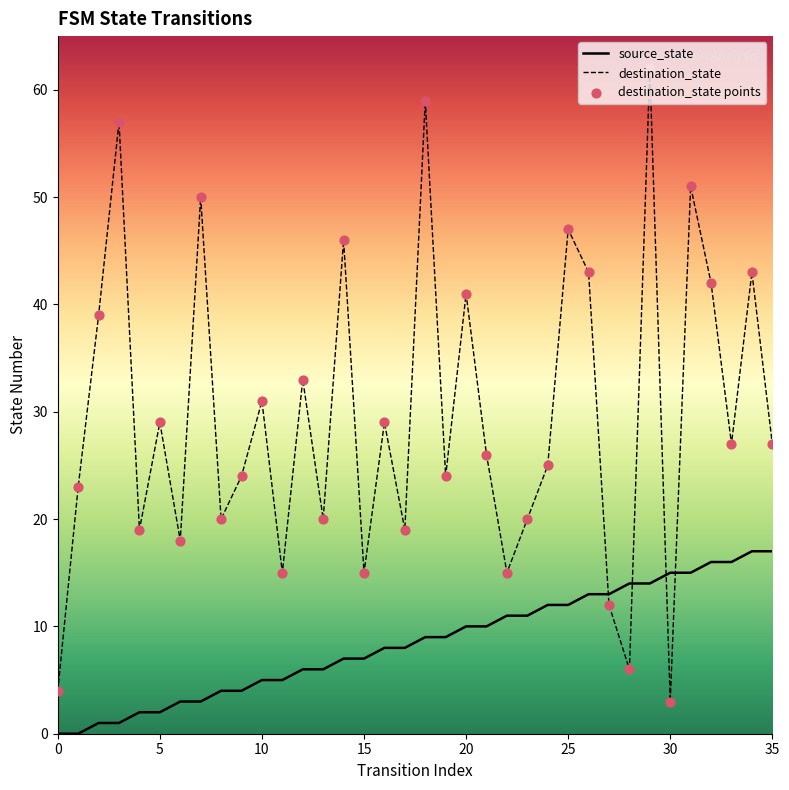

At how many categories does at least one series exceed 0?

36